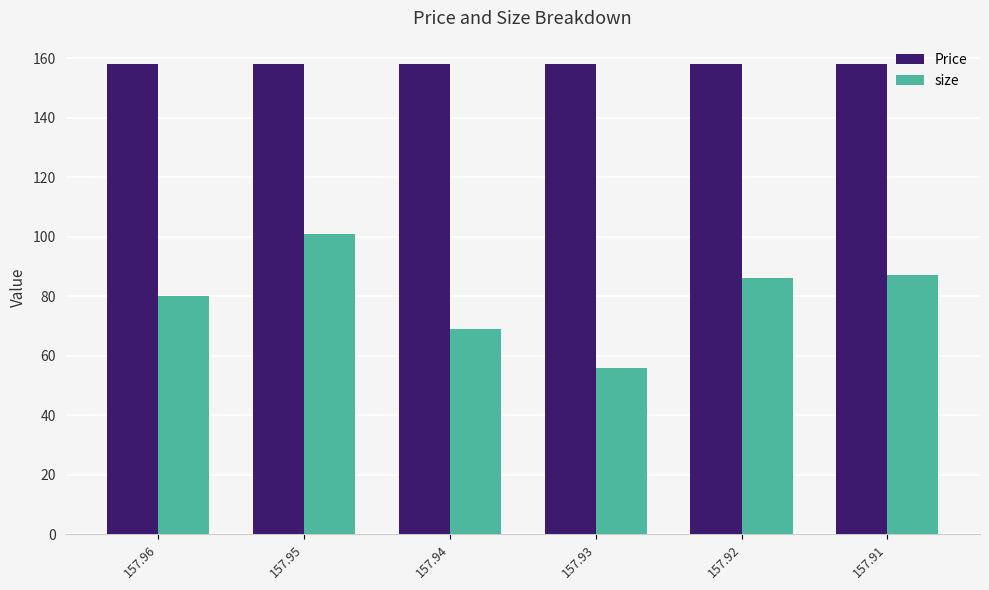

Which series has the largest range (max minus min)?

size